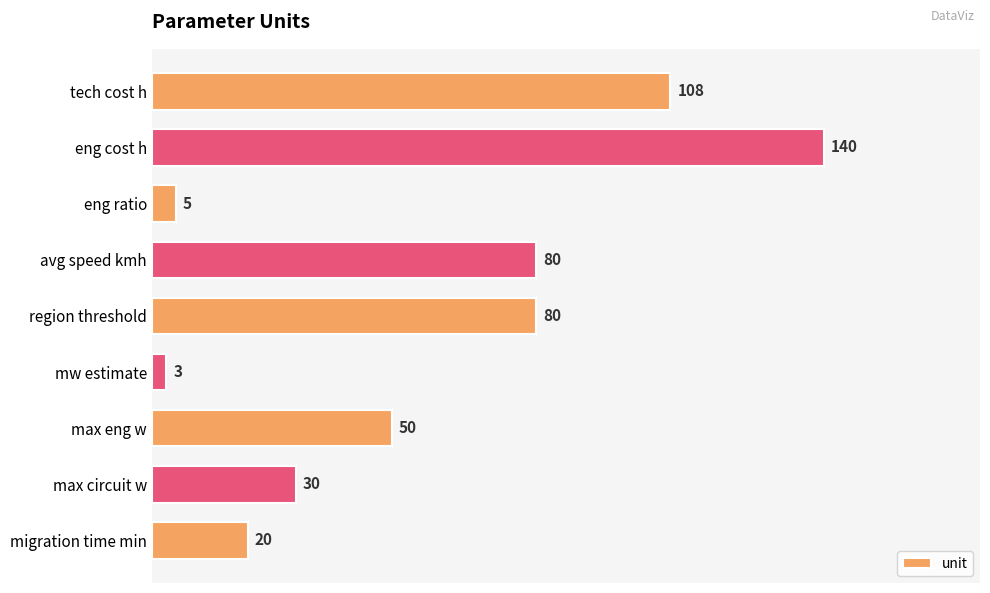

How many bars are there in total?

9